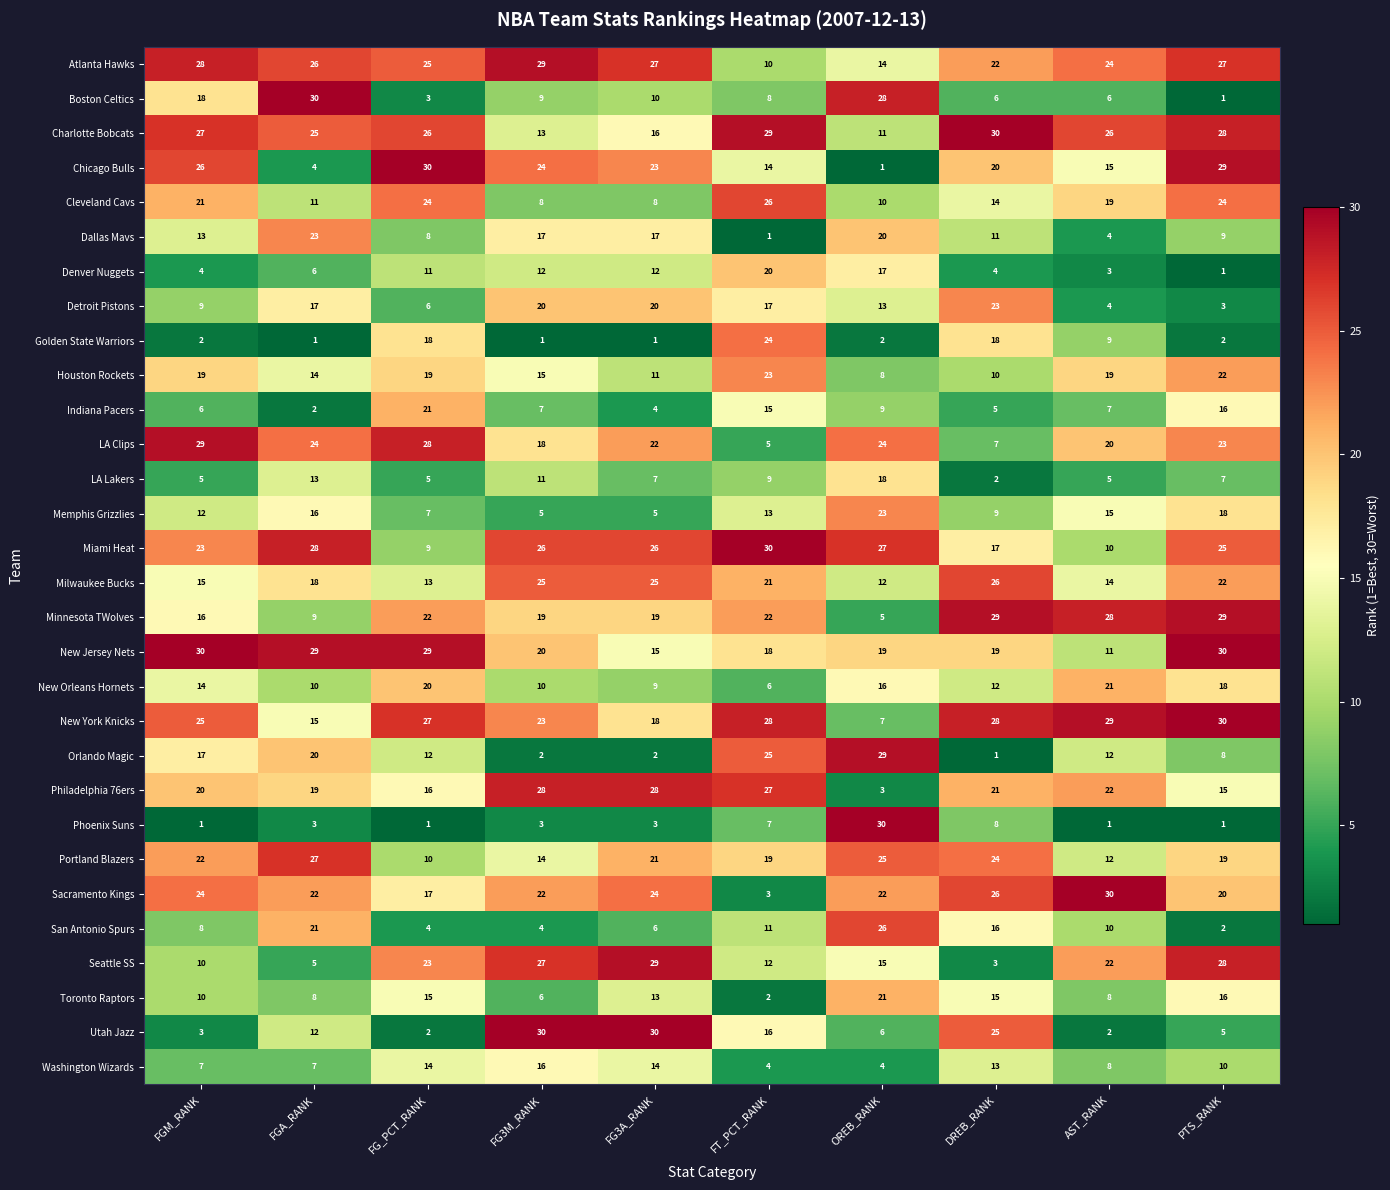

Rank the series at FT_PCT_RANK from highest to lowest value.

Miami Heat, Charlotte Bobcats, New York Knicks, Philadelphia 76ers, Cleveland Cavs, Orlando Magic, Golden State Warriors, Houston Rockets, Minnesota TWolves, Milwaukee Bucks, Denver Nuggets, Portland Blazers, New Jersey Nets, Detroit Pistons, Utah Jazz, Indiana Pacers, Chicago Bulls, Memphis Grizzlies, Seattle SS, San Antonio Spurs, Atlanta Hawks, LA Lakers, Boston Celtics, Phoenix Suns, New Orleans Hornets, LA Clips, Washington Wizards, Sacramento Kings, Toronto Raptors, Dallas Mavs